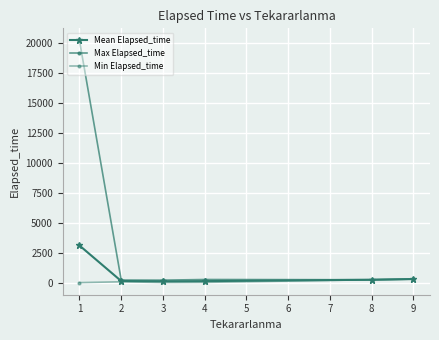

Which series has the widest spread of values?

Max Elapsed_time